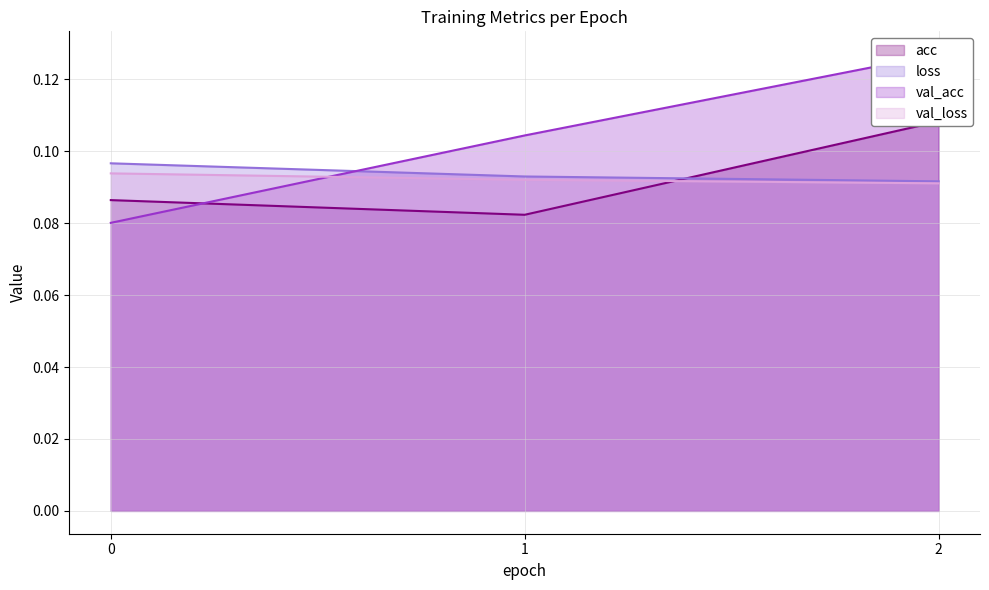

Does the chart have visible grid lines?

Yes